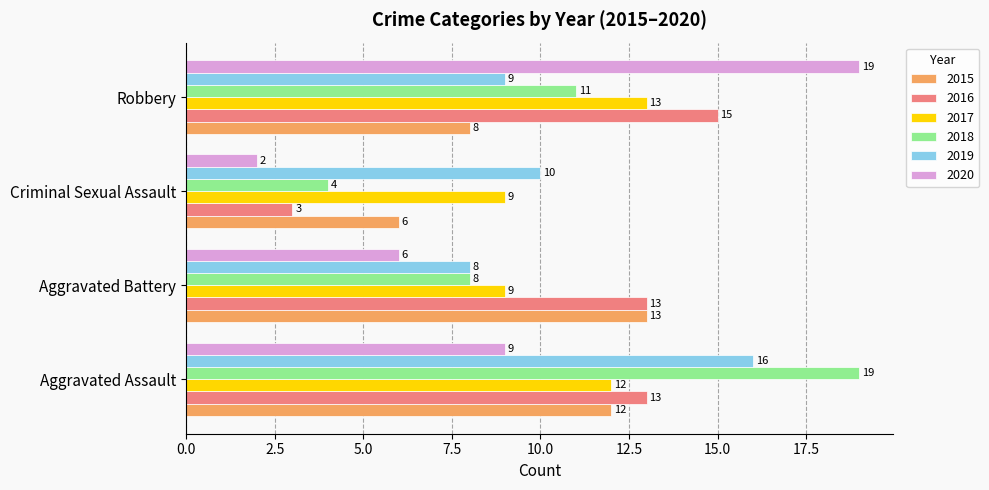

The 2019 series shows 7 at Aggravated Assault. True or false?

False